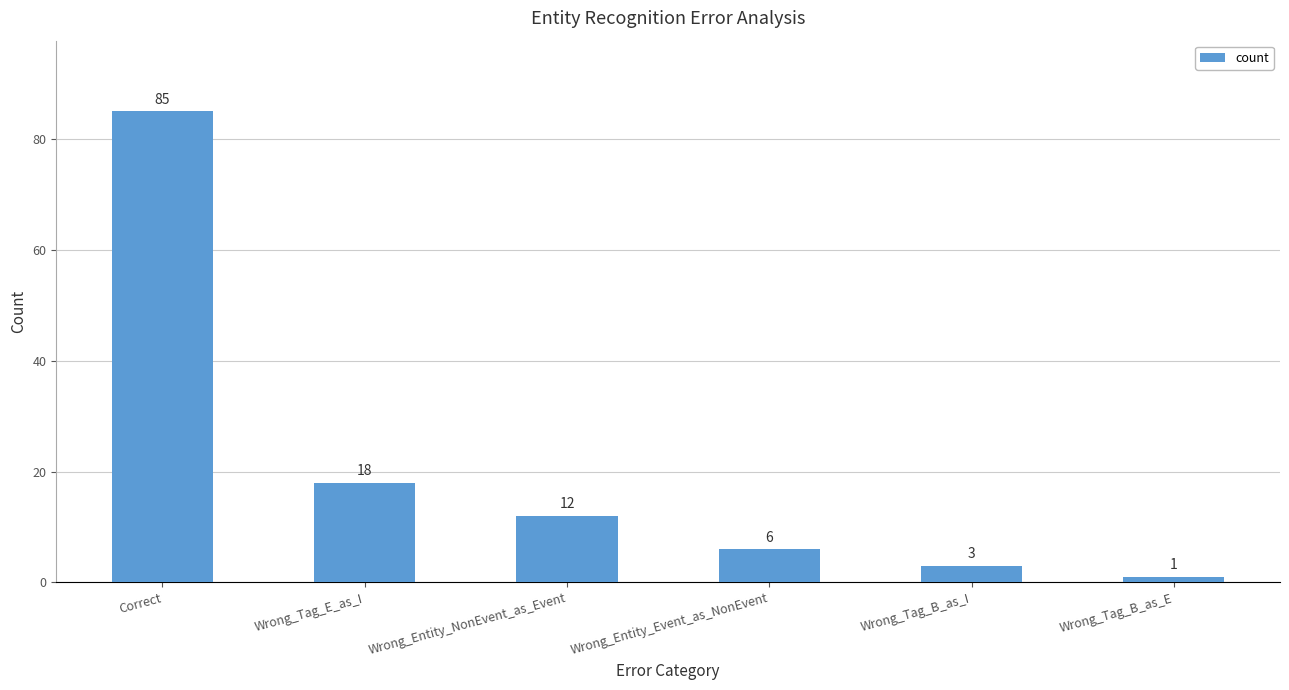

What value does the data have at Wrong_Tag_B_as_I, to the nearest 5?

5